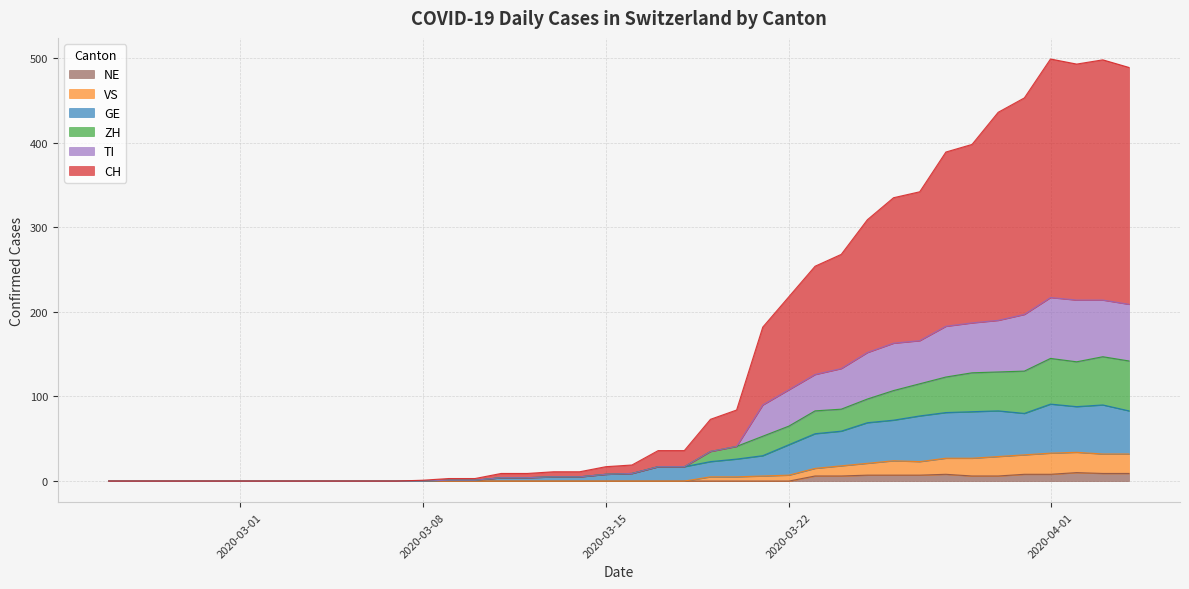

True or false: VS has more than 1 points higher than both neighbors.

True